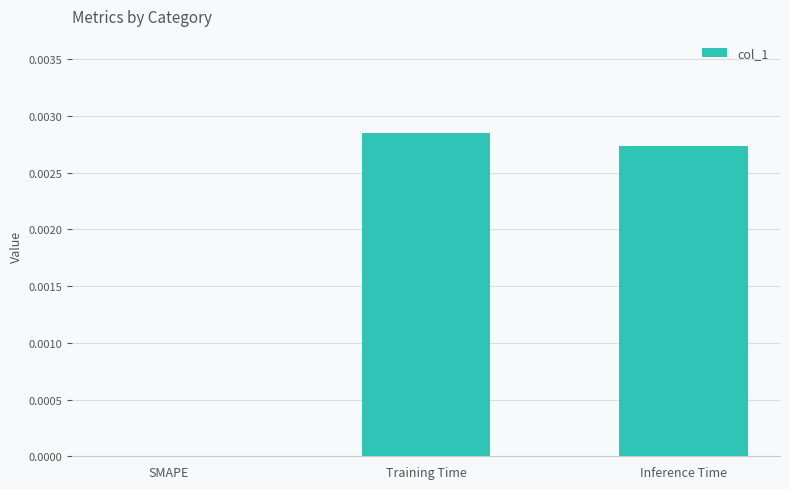

True or false: the data shows 0.0 at Training Time.

True